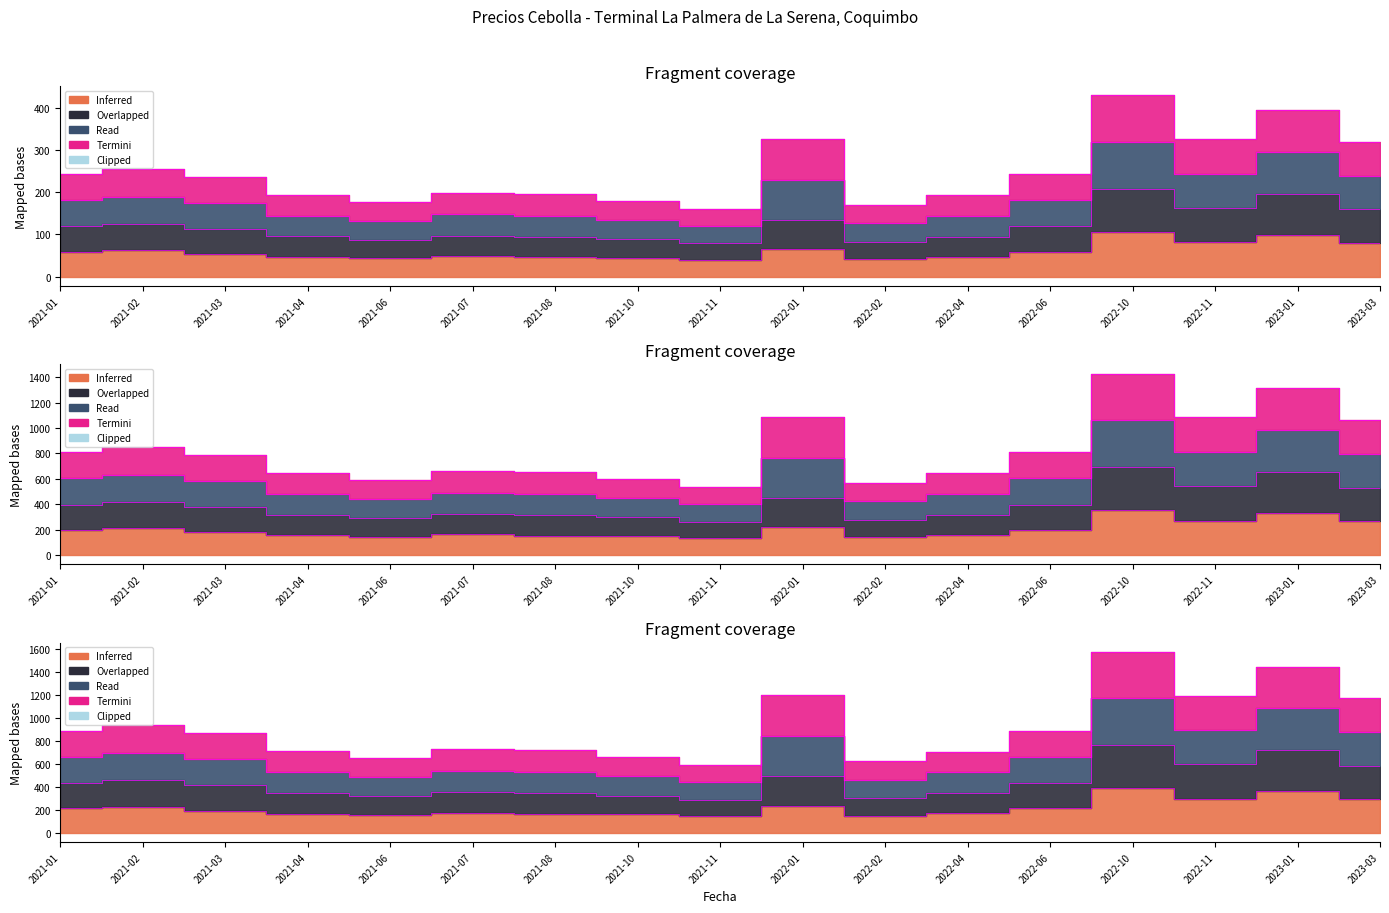

Reading left to right, list all the values displayed in this chart.

Inferred (Precio minimo): 2021-01=59.5	2021-02=62.5	2021-03=53.2	2021-04=46.2	2021-06=43.4	2021-07=48.4	2021-08=45.6	2021-10=44.2	2021-11=39.4	2022-01=64.8	2022-02=41.2	2022-04=47.1	2022-06=59.5	2022-10=106.8	2022-11=81.3	2023-01=98.4	2023-03=79.6
Overlapped (Precio promedio ponderado): 2021-01=119.1	2021-02=125.1	2021-03=112.8	2021-04=95.4	2021-06=86.7	2021-07=96.8	2021-08=93.9	2021-10=88.5	2021-11=78.9	2022-01=133.9	2022-02=82.5	2022-04=94.2	2022-06=119.1	2022-10=208.6	2022-11=162.6	2023-01=196.8	2023-03=159.3
Read (Precio maximo): 2021-01=242.4	2021-02=254.4	2021-03=236.1	2021-04=193.8	2021-06=177.6	2021-07=198.1	2021-08=195.3	2021-10=180.3	2021-11=160.5	2022-01=325.6	2022-02=170.1	2022-04=192.6	2022-06=242.4	2022-10=428.9	2022-11=325.2	2023-01=393.6	2023-03=318.6
Termini (Precio $/Kg): 2021-01=808.0	2021-02=848.0	2021-03=787.0	2021-04=646.0	2021-06=592.0	2021-07=660.5	2021-08=651.0	2021-10=601.0	2021-11=535.0	2022-01=1085.5	2022-02=567.0	2022-04=642.0	2022-06=808.0	2022-10=1429.5	2022-11=1084.0	2023-01=1312.0	2023-03=1062.0